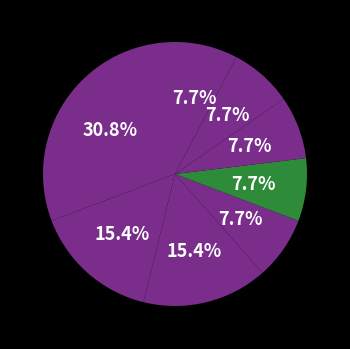

How many segments does this pie chart have?

8